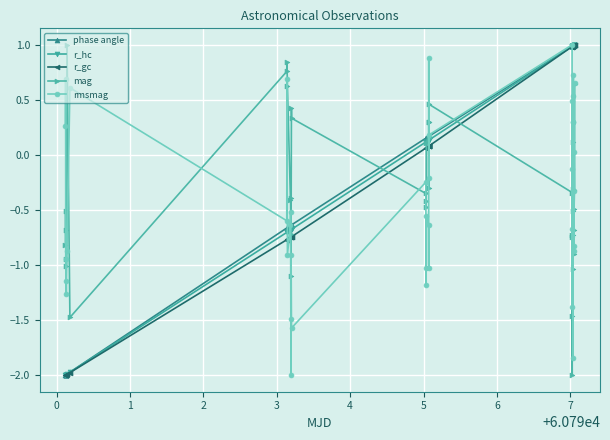

How many data points in phase angle are above 0?

24